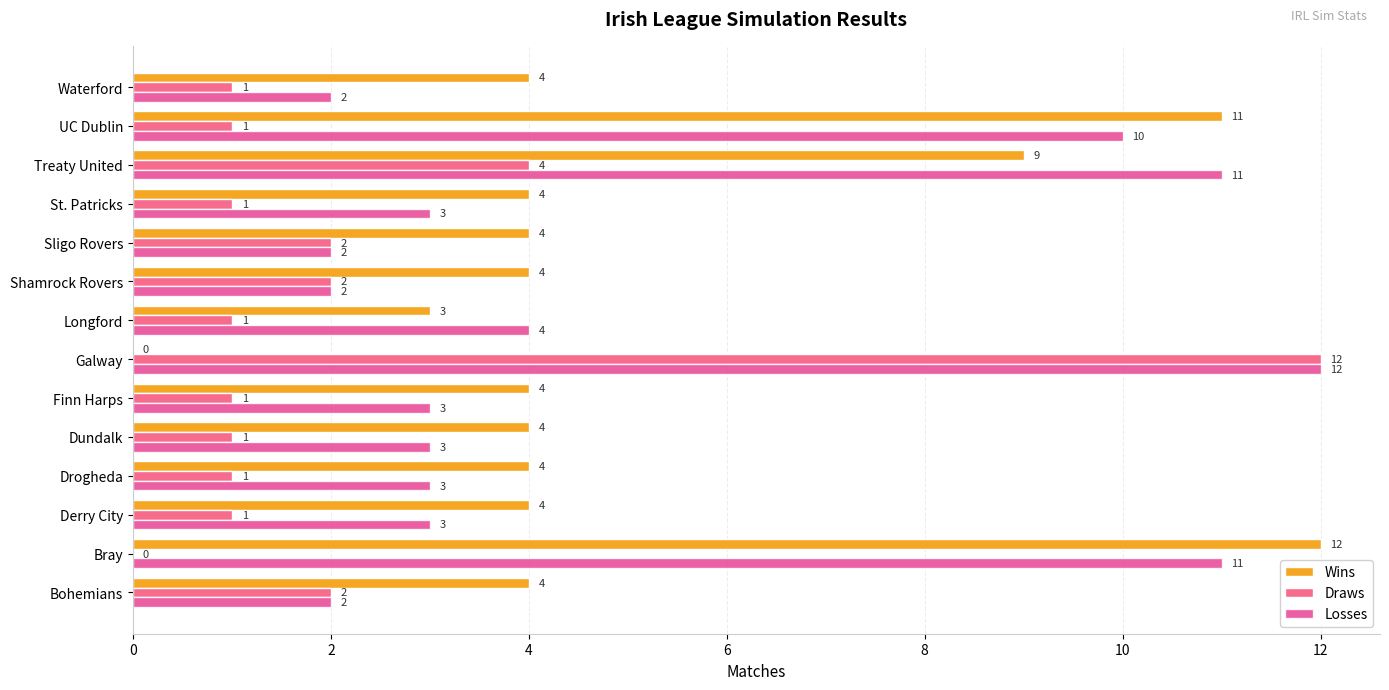

What is the total value across all series at Derry City?

8